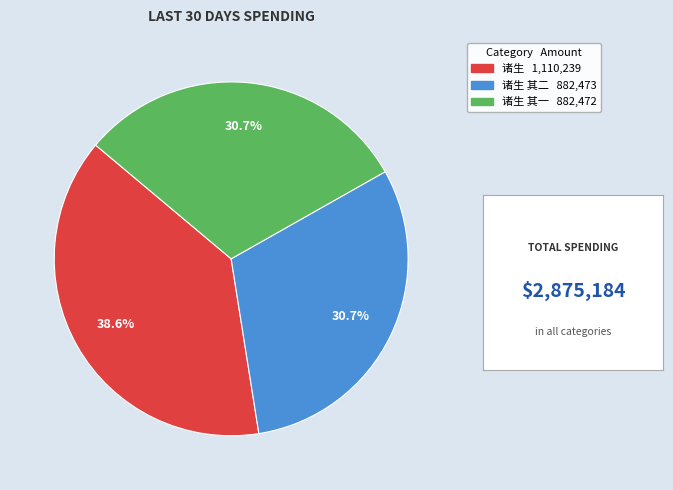

Count the number of slices in the pie.

3